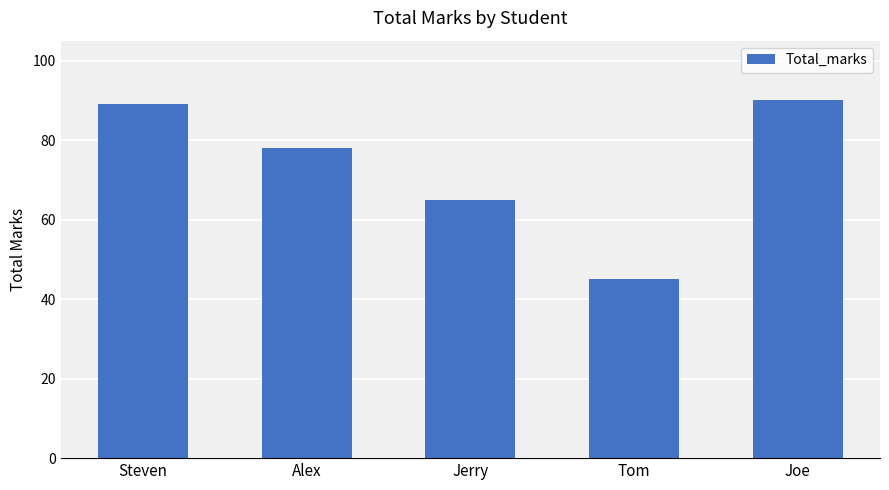

What is the label of the 3rd bar from the left?

Jerry